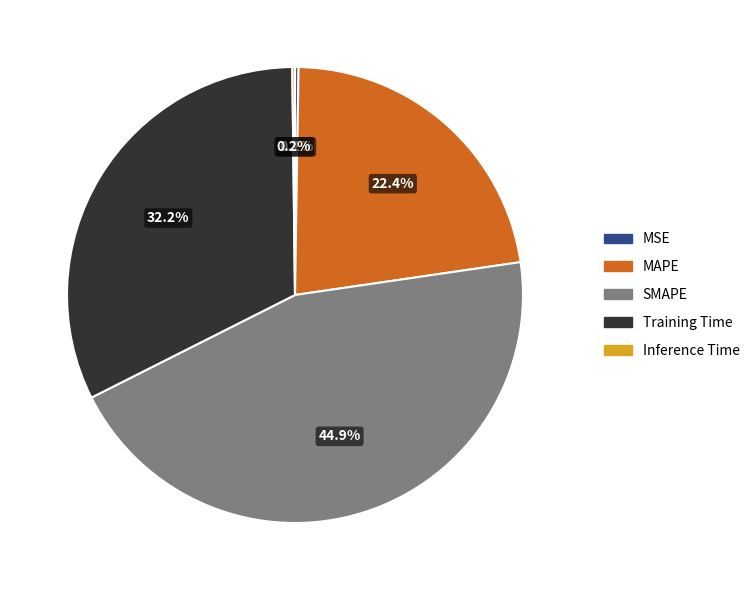

True or false: MAPE accounts for 16% of the total.

False